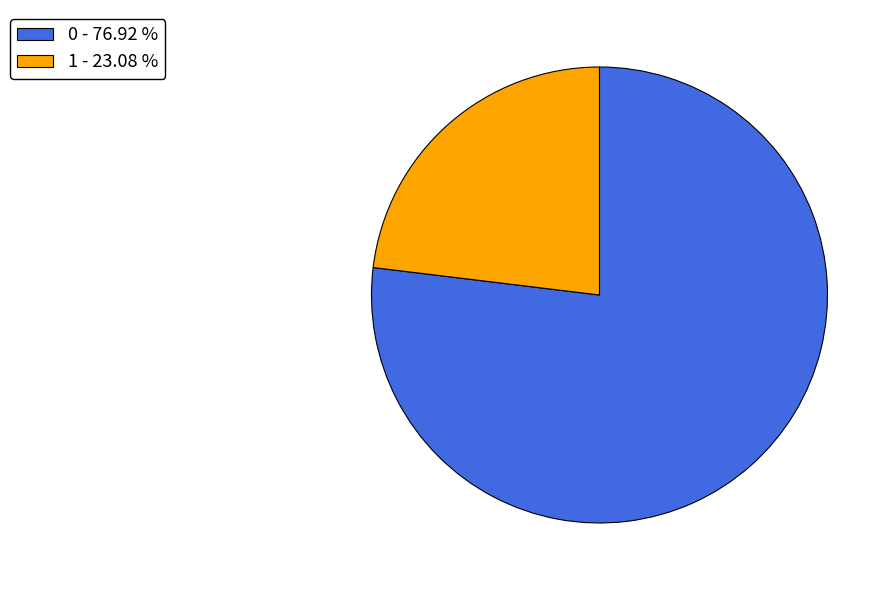

The 1 slice represents 99% of the pie. True or false?

False